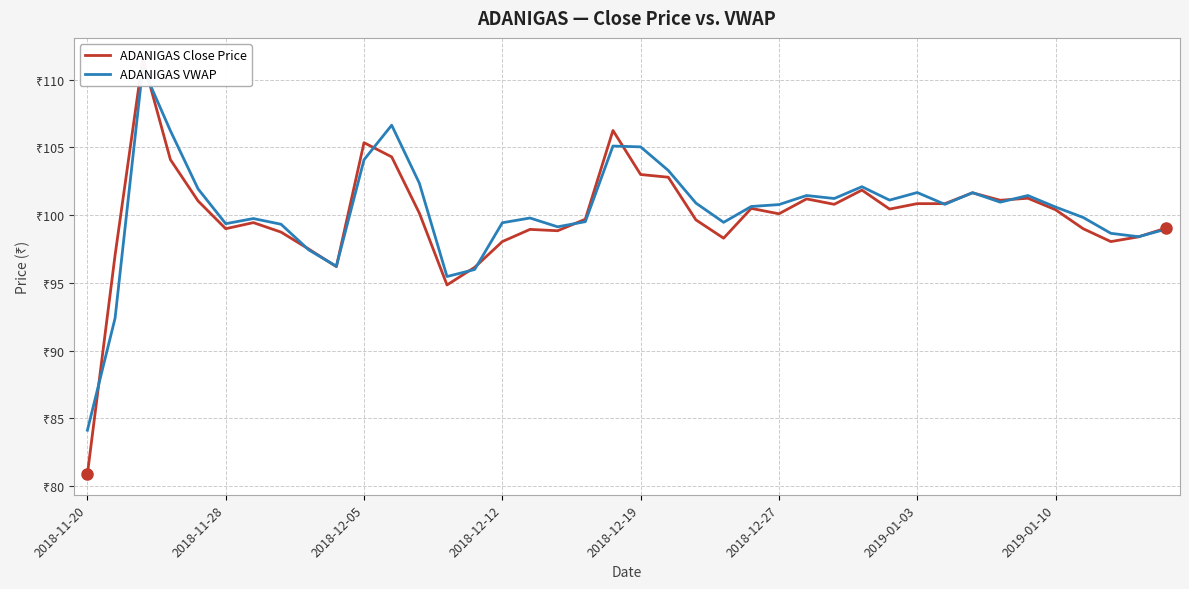

What is the total value across all series at 19?

211.3